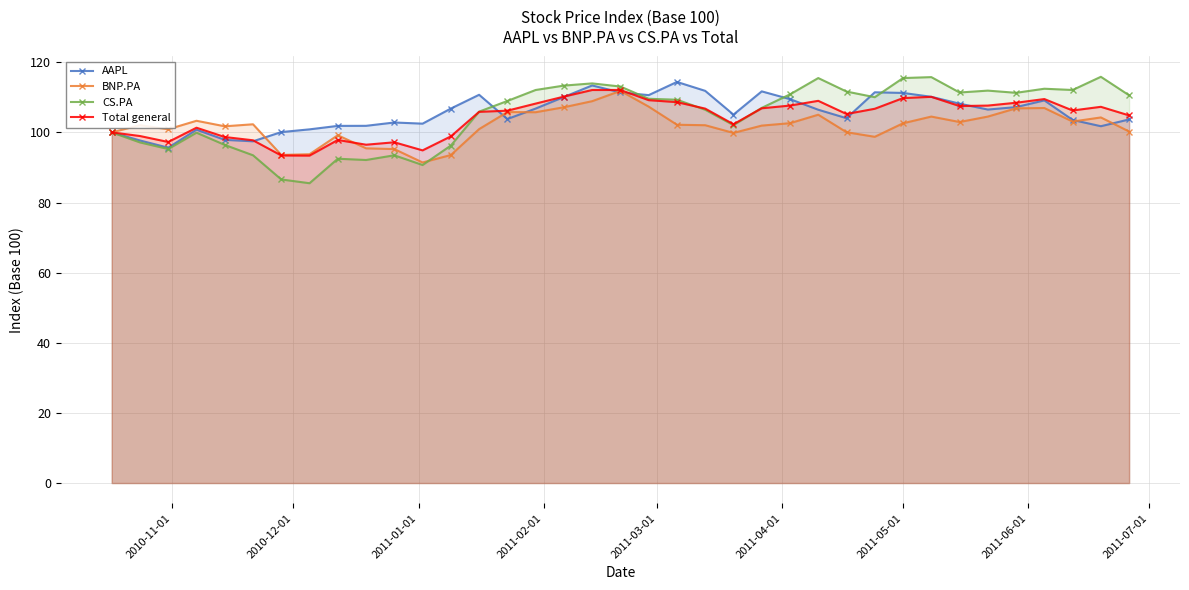

How many lines are shown in the chart?

4